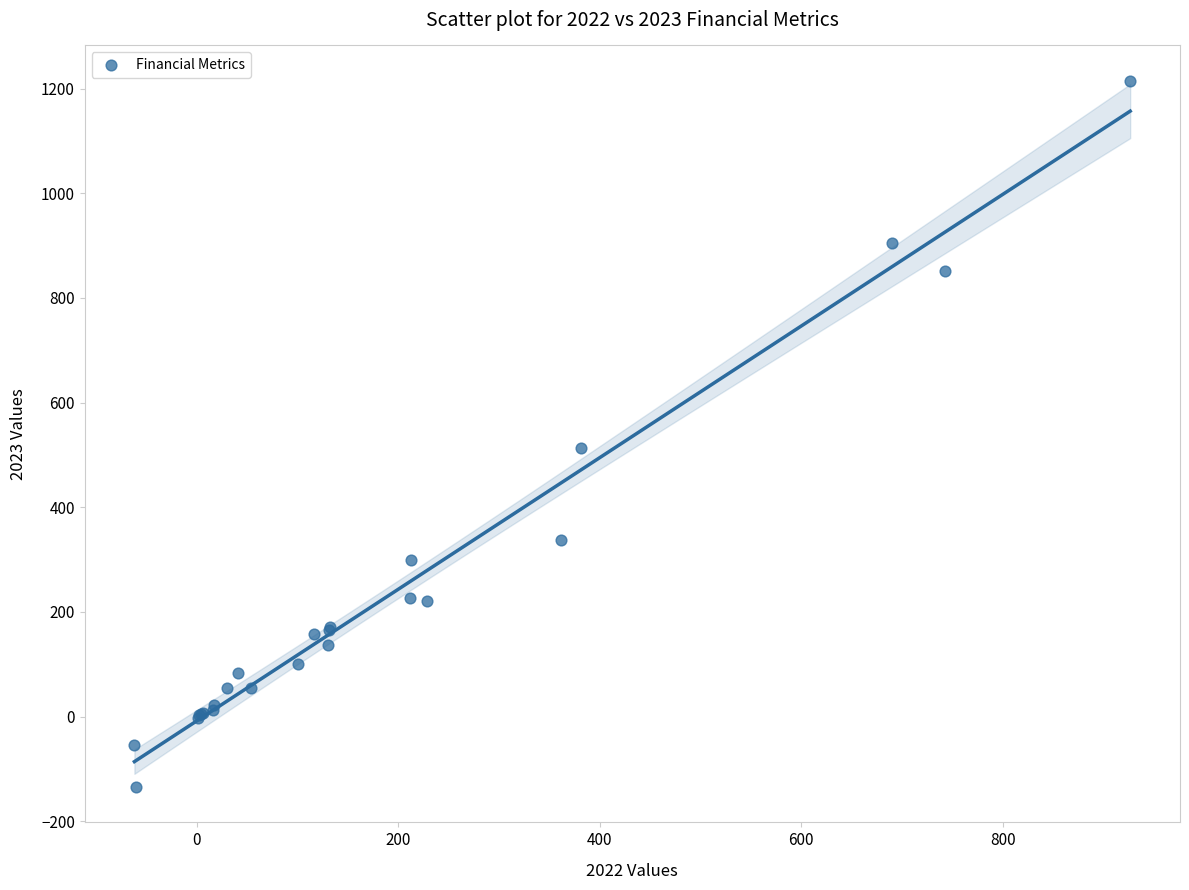

What Y value in the scatter plot is closest to 540?

513.6